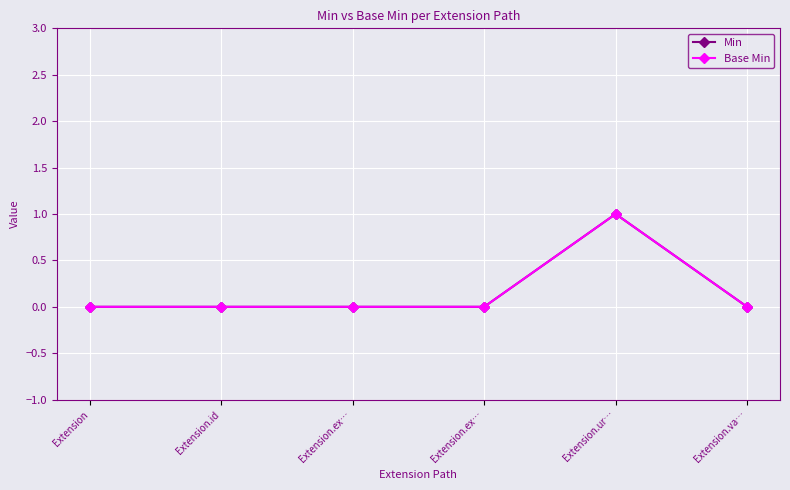

Is the value of Base Min at Extension.va… greater than the value of Min at Extension.ex…?

No